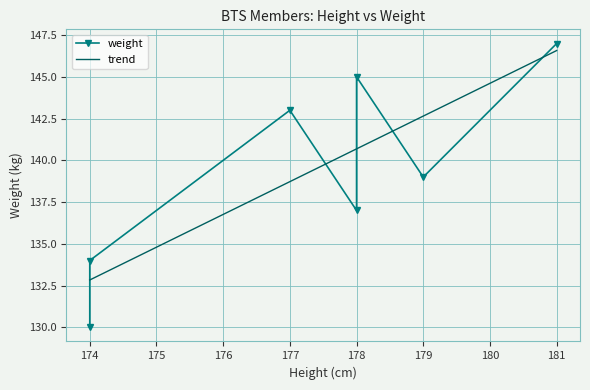

What is the lowest value of the trend series?

132.8